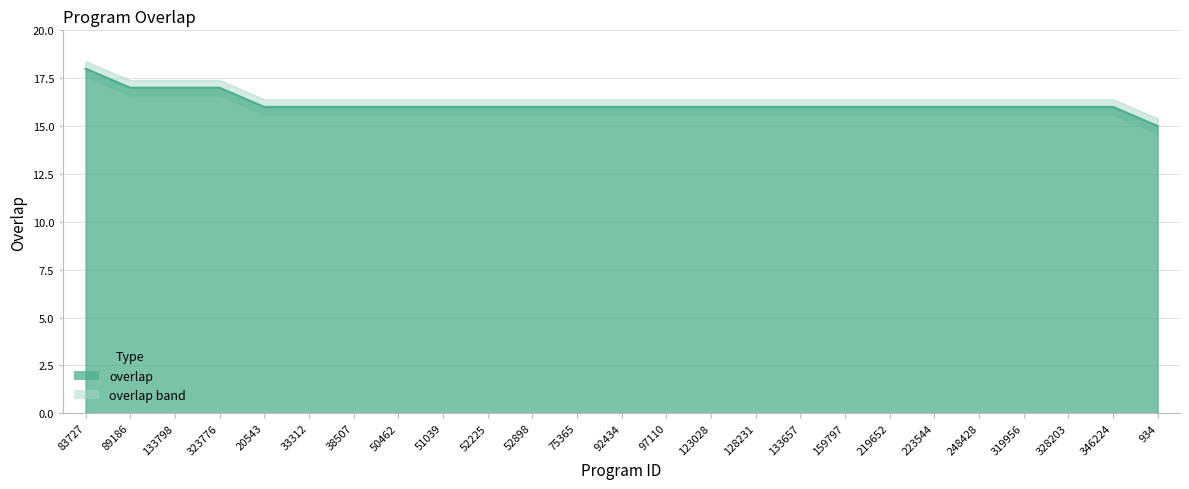

Rank the categories by value from lowest to highest.

934, 20543, 33312, 38507, 50462, 51039, 52225, 52898, 75365, 92434, 97110, 123028, 128231, 133657, 159797, 219652, 223544, 248428, 319956, 328203, 346224, 89186, 133798, 323776, 83727